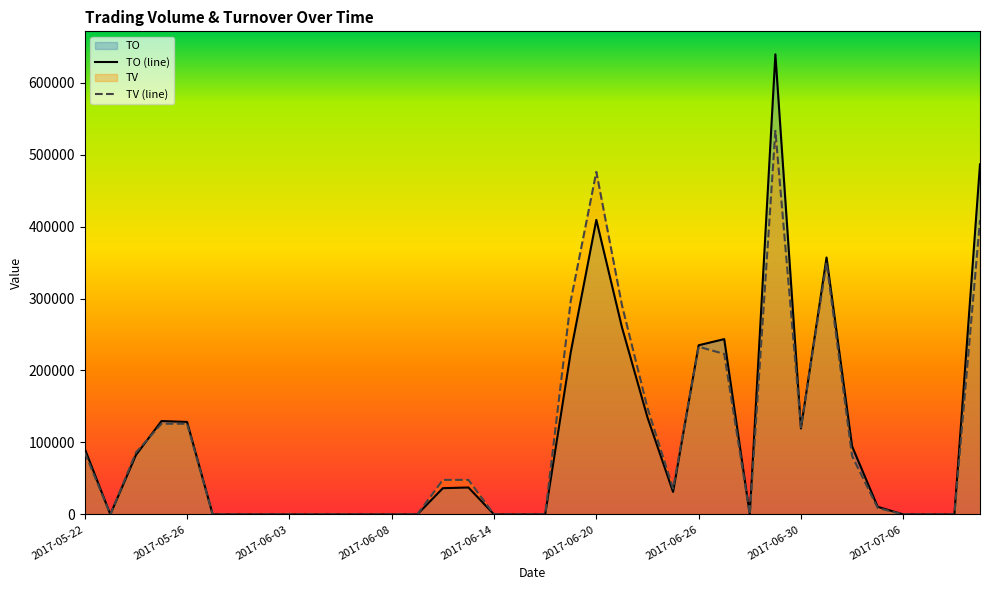

What are all the series names shown in the legend?

TO, TV